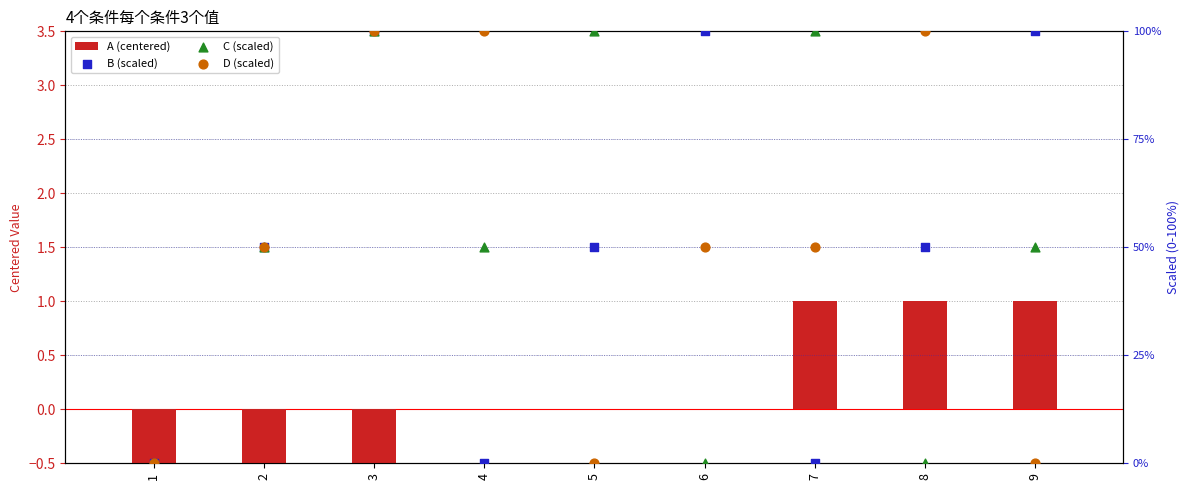

Which series has the largest total across all categories?

B (scaled)